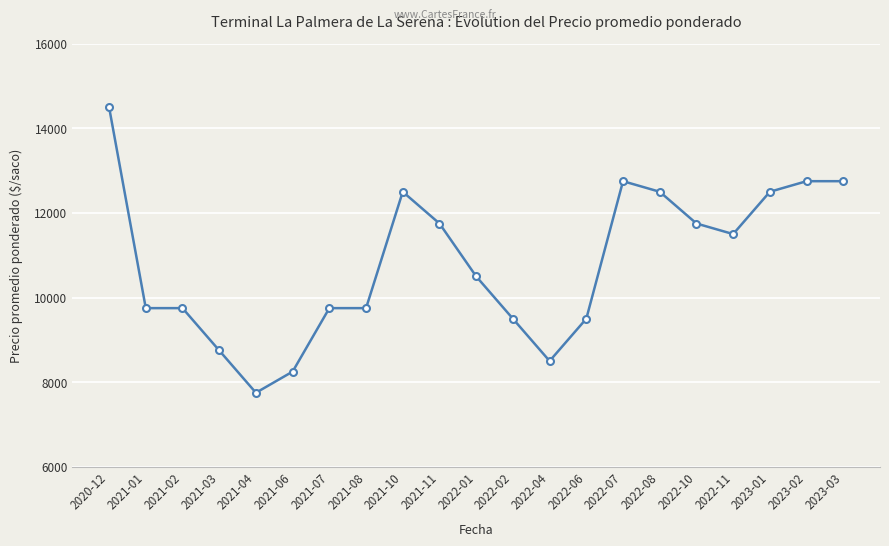

True or false: there are more than 0 points higher than both neighbors.

True